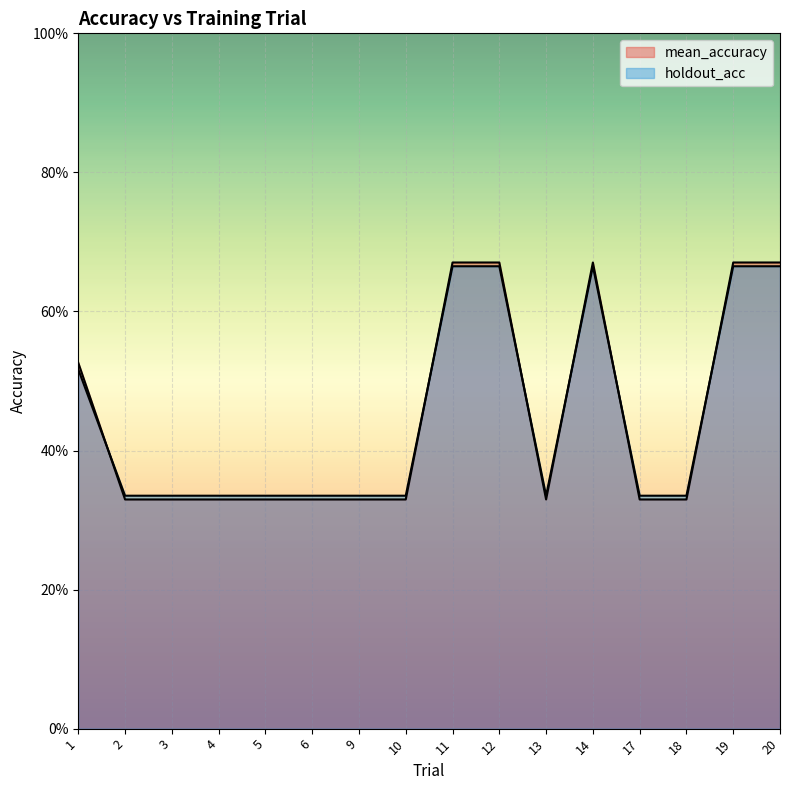

How many categories are shown in the chart?

16